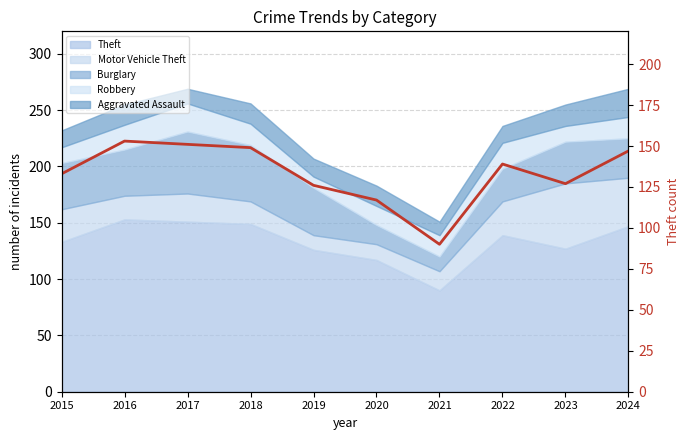

What is the average value?

133